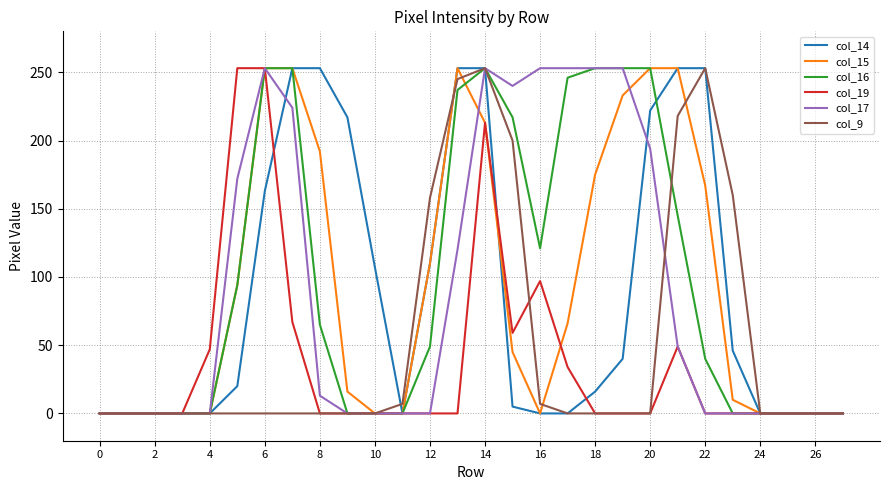

What is the greatest value displayed?

253